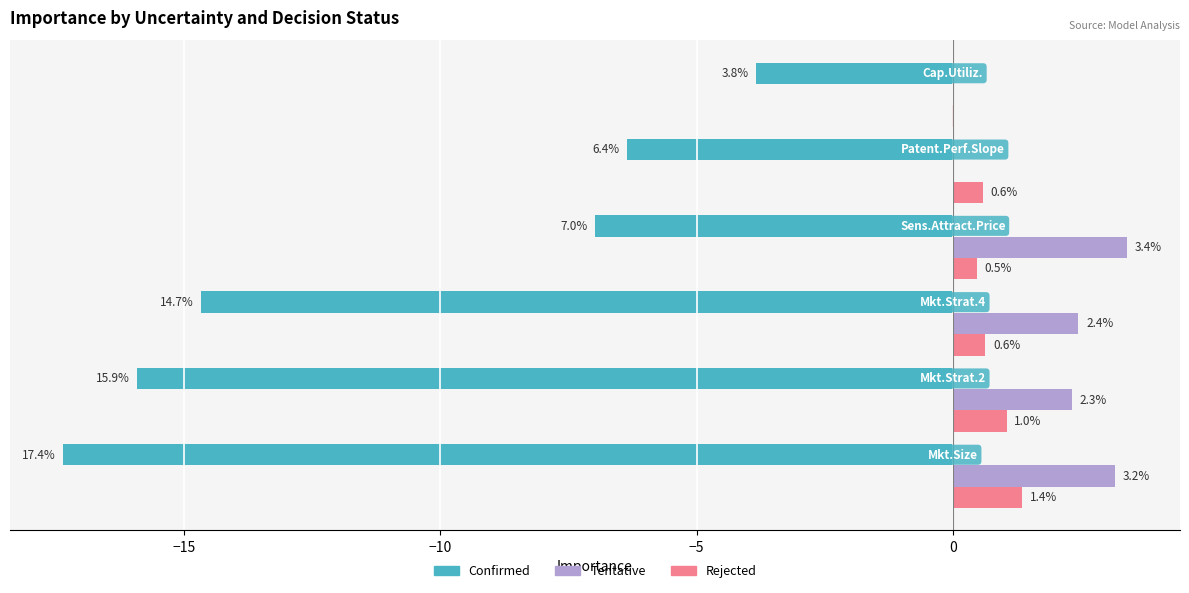

Which series has the largest total across all categories?

Tentative